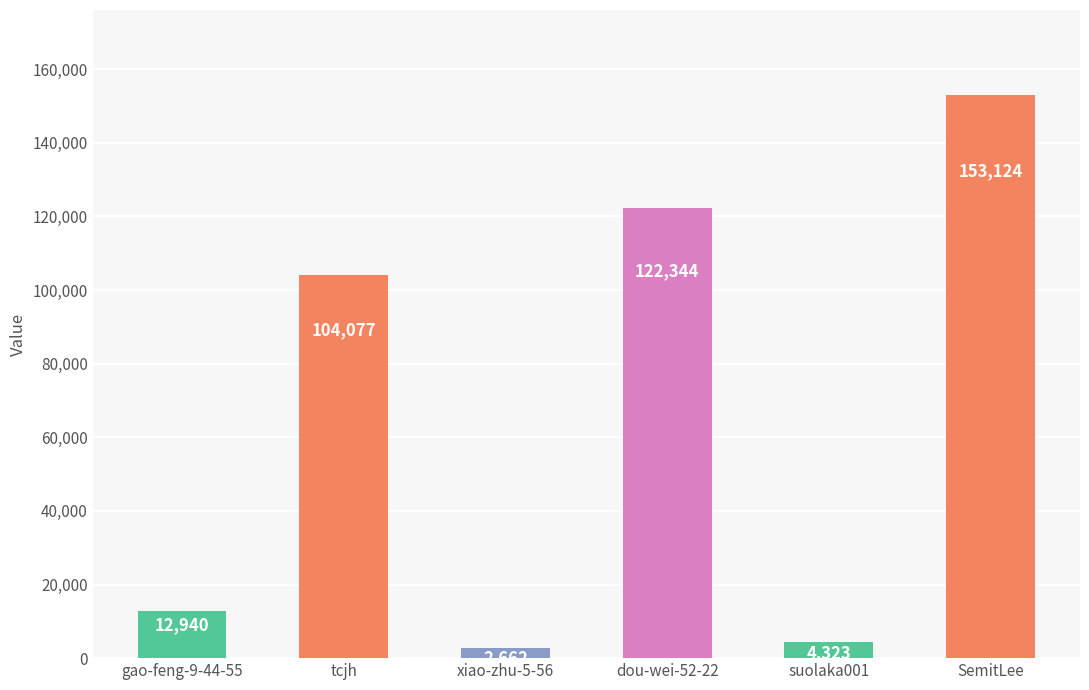

What is the difference between the second highest and second lowest values?

118021